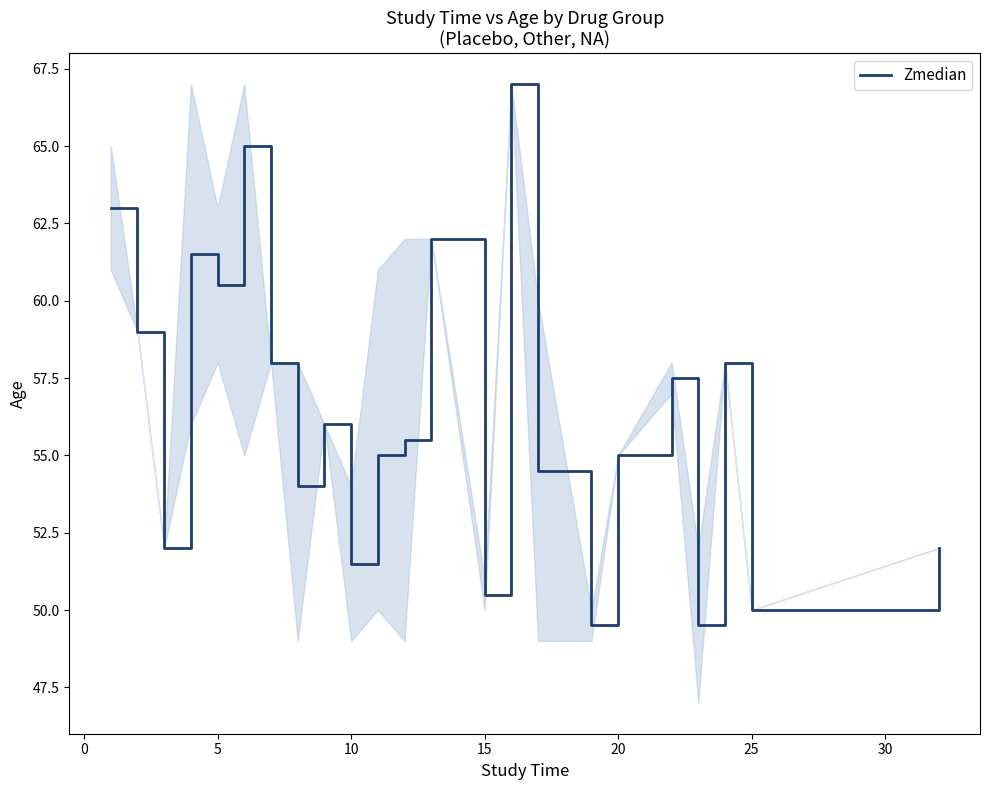

What is the difference between the maximum and minimum values?

17.5